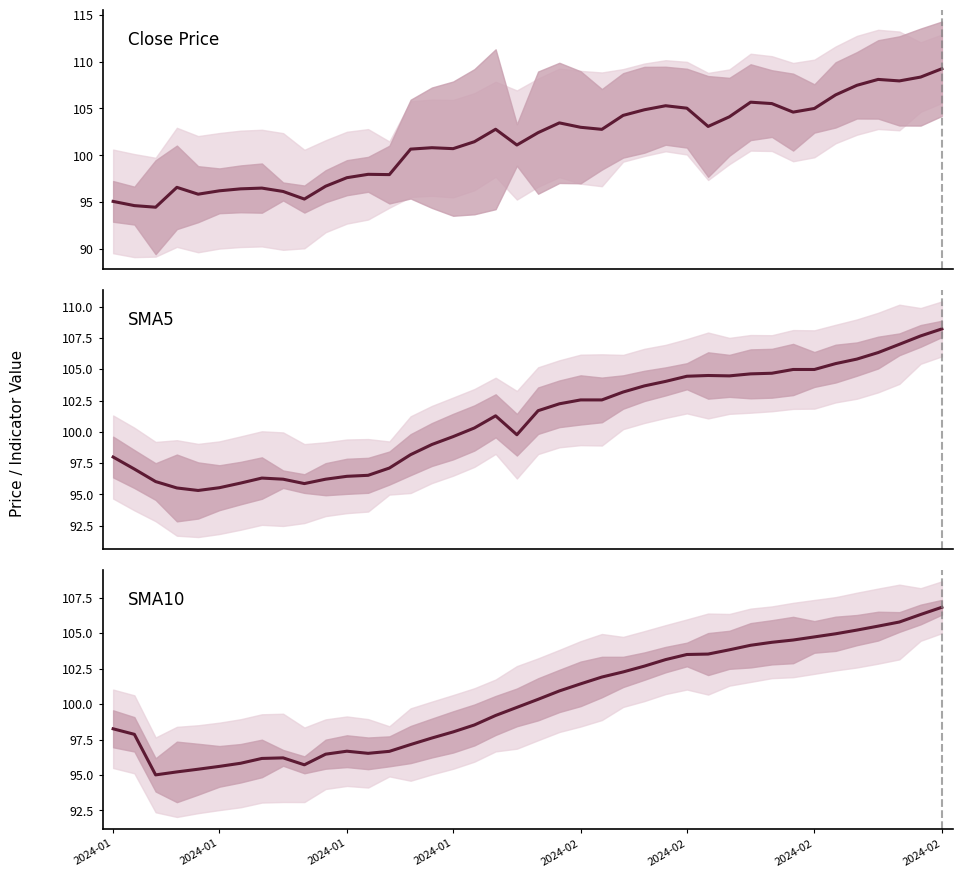

Where is SMA10 nearest to the value 100?

19